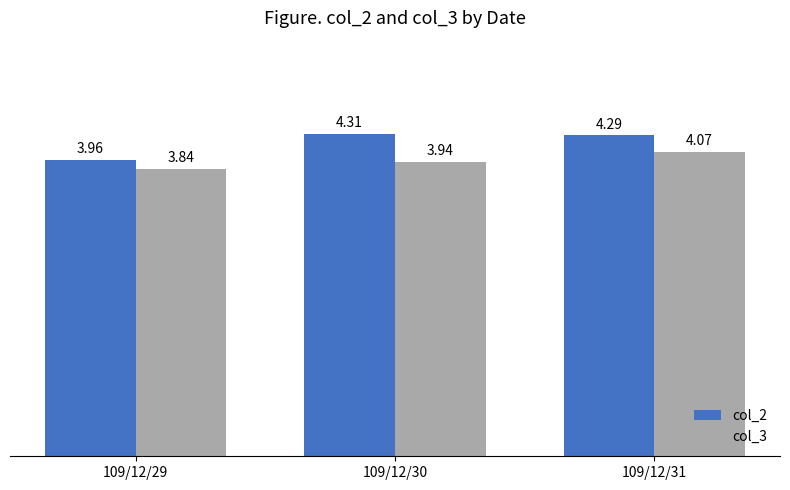

Rank the series by their average value, from lowest to highest.

col_3, col_2